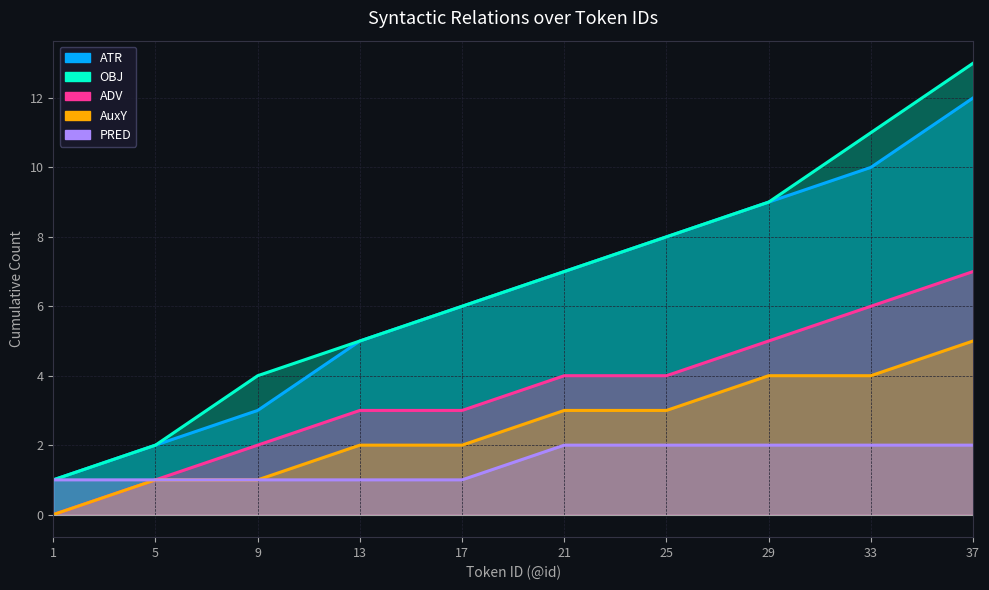

What is the sum of the AuxY values at 29 and 37?

9